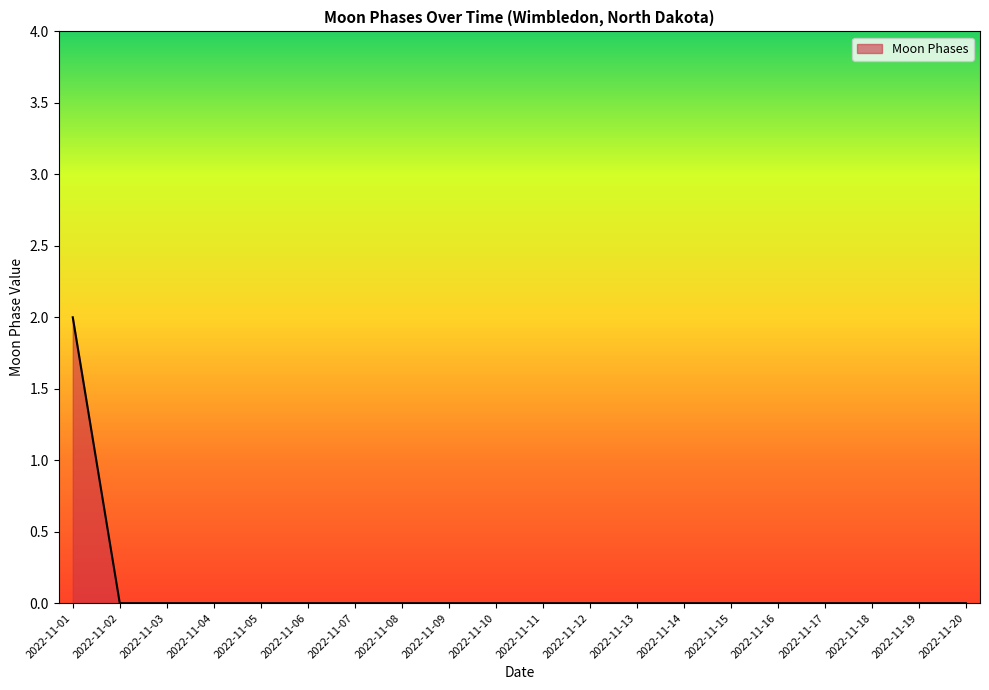

Which label corresponds to the largest value in the chart?

2022-11-01